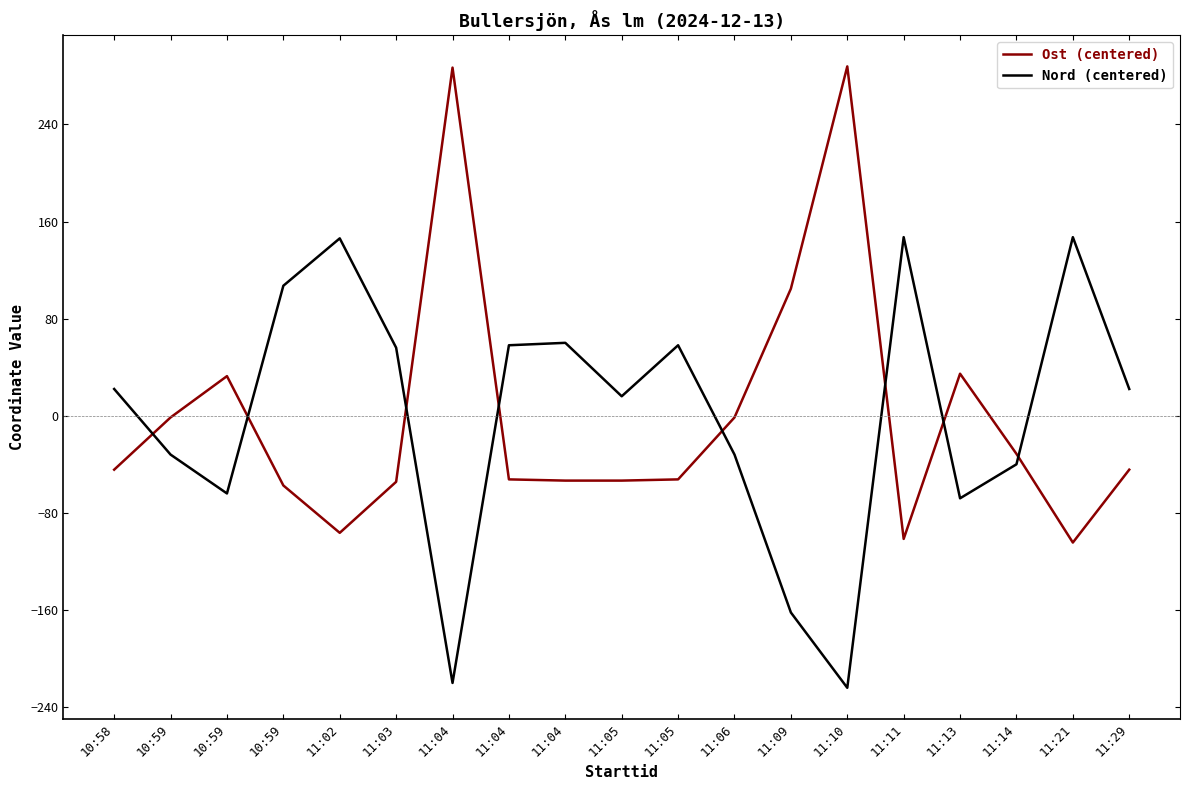

How many lines are shown in the chart?

2